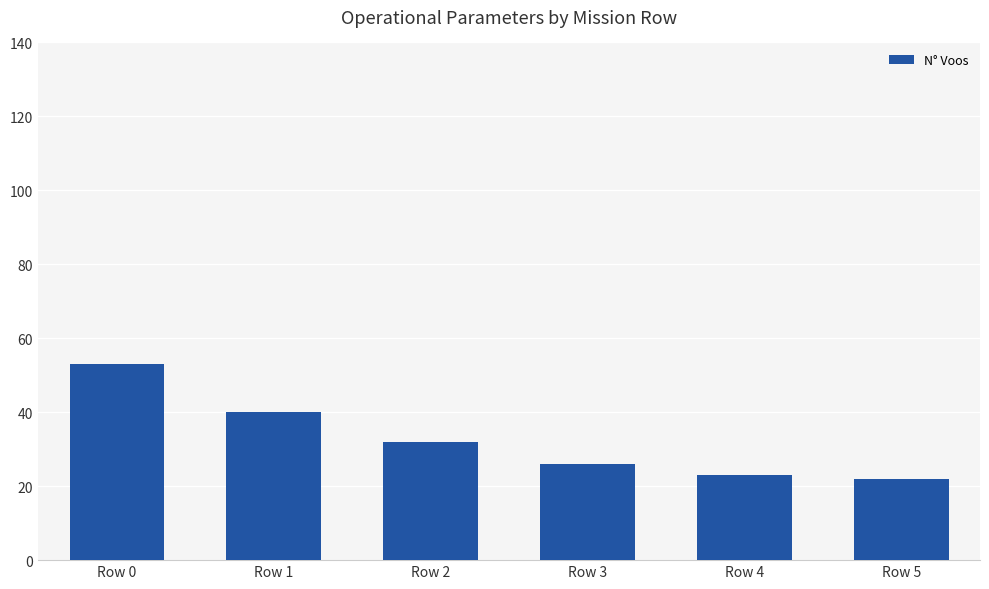

Reading left to right, transcribe all the data shown in this chart.

53	40	32	26	23	22